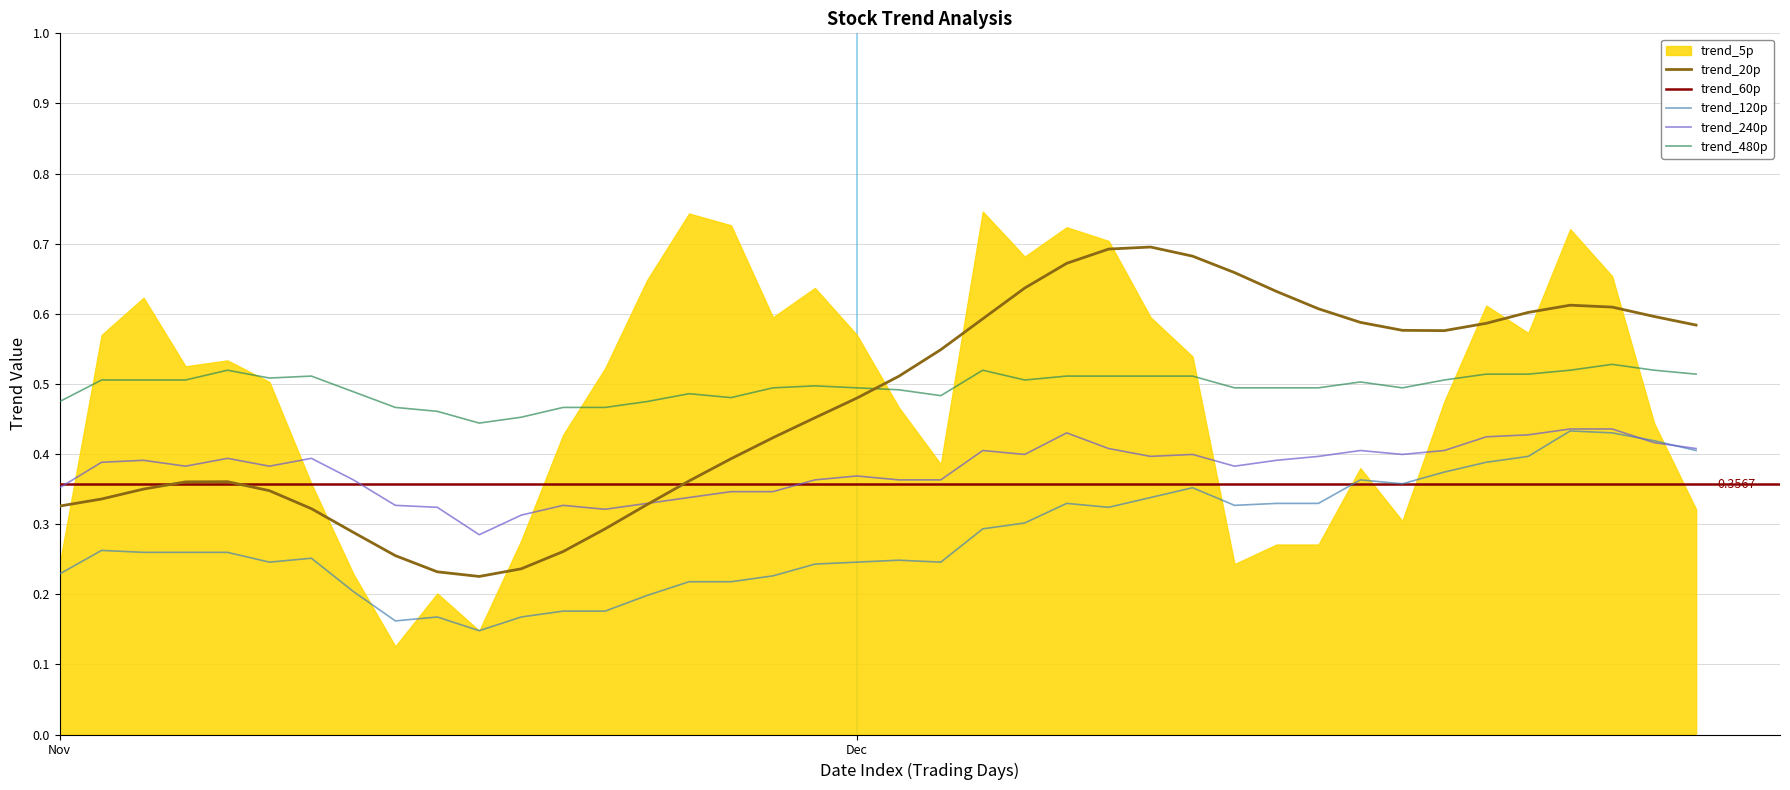

What is the difference between the maximum and minimum values in the trend_480p series?

0.1